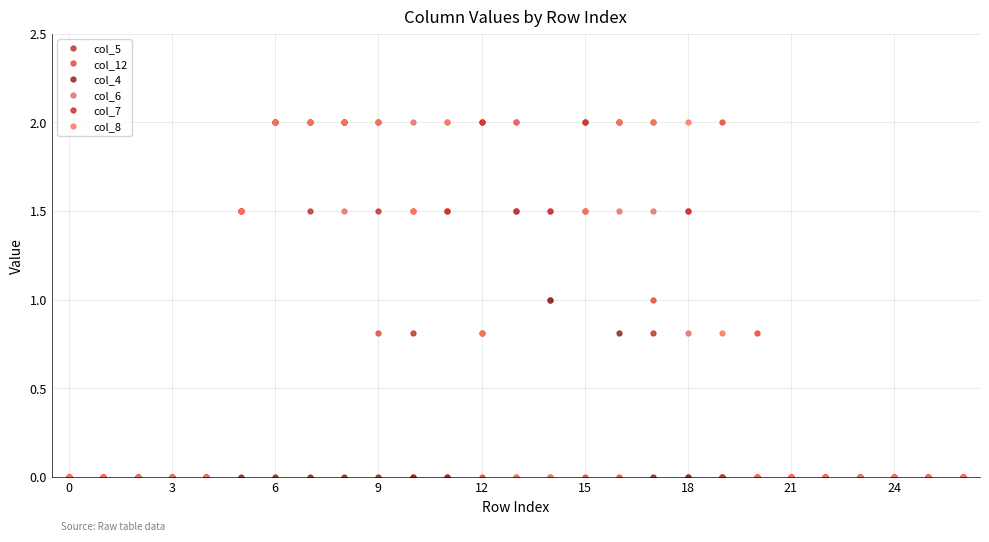

At which label does col_7 first exceed 1?

12